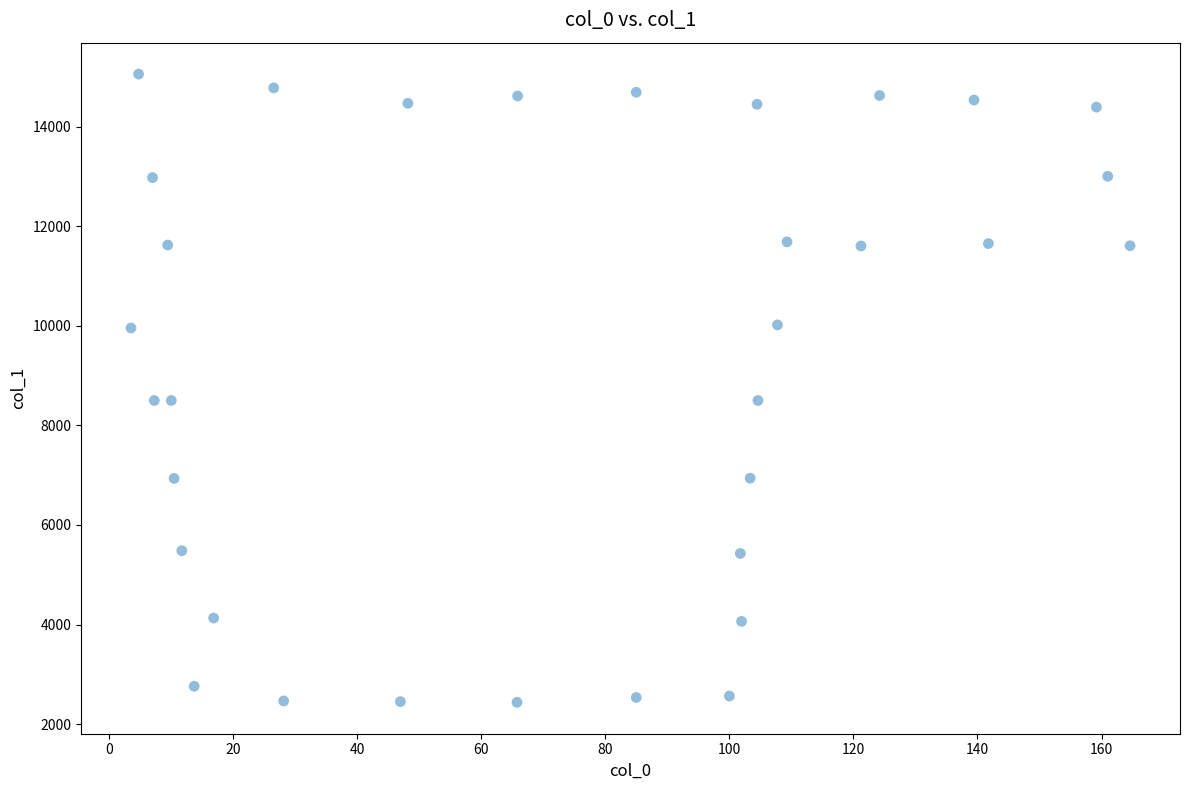

What is the range of X values (max minus min)?

161.1